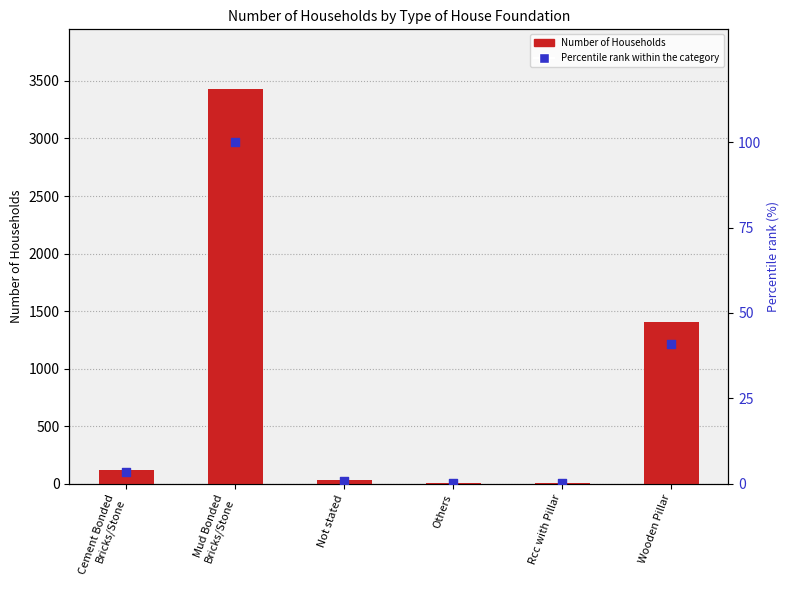

What is the total value across all series at Not stated?

31.9